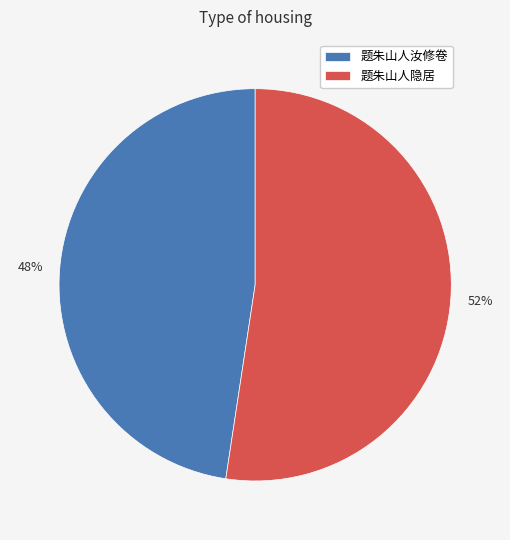

Approximately how many times larger is the value at 题朱山人隐居 compared to 题朱山人汝修卷?

1.1